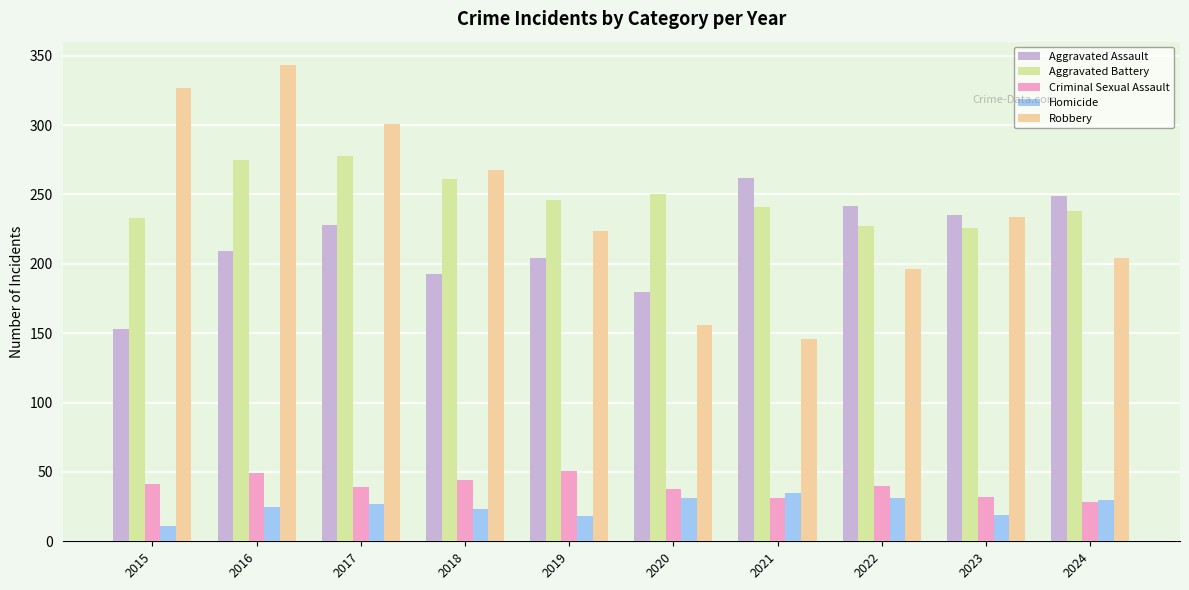

How many groups of bars are there?

10